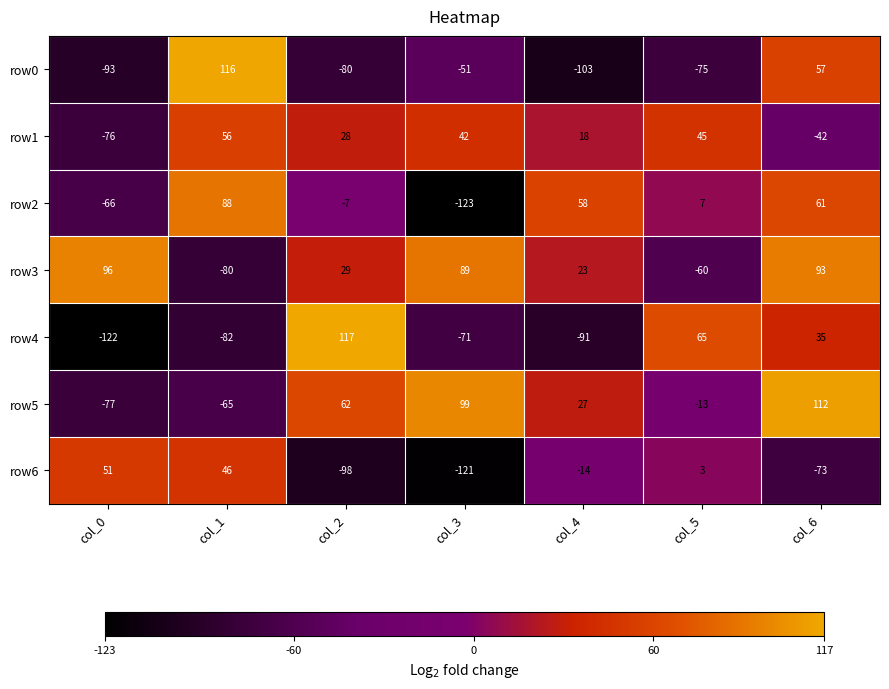

What is the total value across all series at col_5?

-28